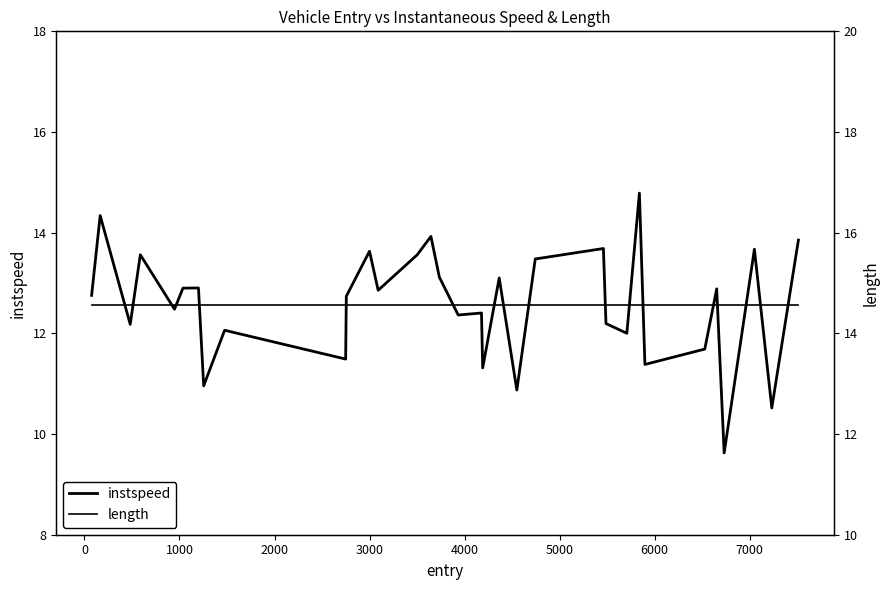

Reading left to right, extract all data points from this chart.

instspeed: 12.8	14.3	12.2	13.6	12.5	12.9	12.9	11.0	12.1	11.5	12.7	13.6	12.9	13.6	13.9	13.1	12.4	12.4	11.3	13.1	10.9	13.5	13.7	12.2	12.0	14.8	11.4	11.7	12.9	9.6	13.7	10.5	13.9
length: 14.6	14.6	14.6	14.6	14.6	14.6	14.6	14.6	14.6	14.6	14.6	14.6	14.6	14.6	14.6	14.6	14.6	14.6	14.6	14.6	14.6	14.6	14.6	14.6	14.6	14.6	14.6	14.6	14.6	14.6	14.6	14.6	14.6